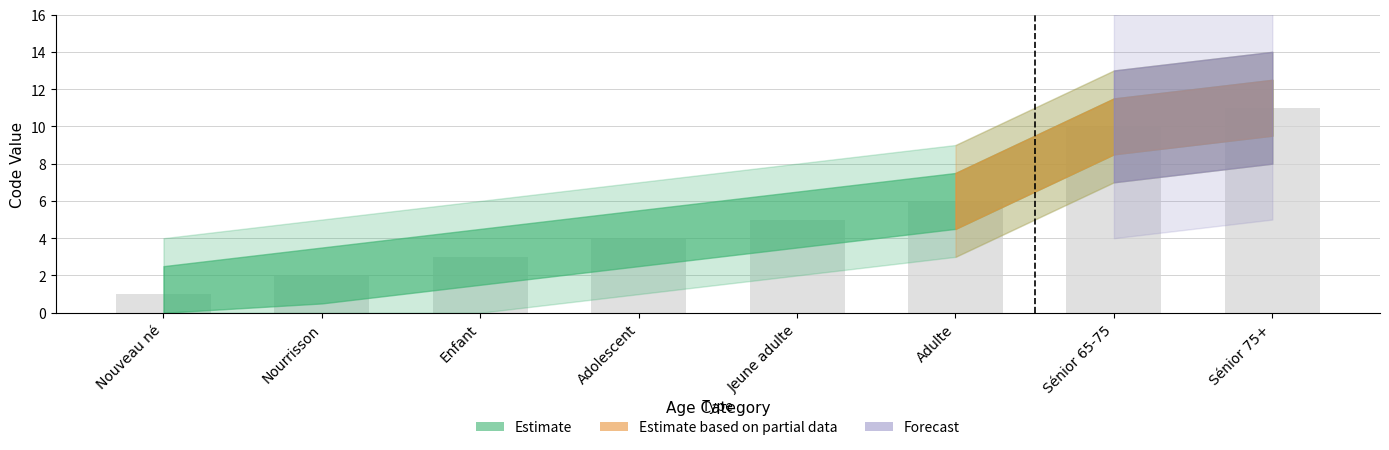

True or false: the data shows 11 at Adulte.

False